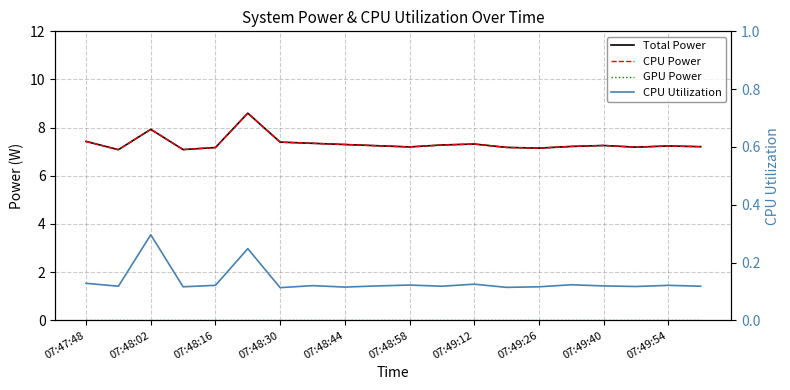

In CPU Power, how many points are higher than both neighbors (excluding endpoints)?

5